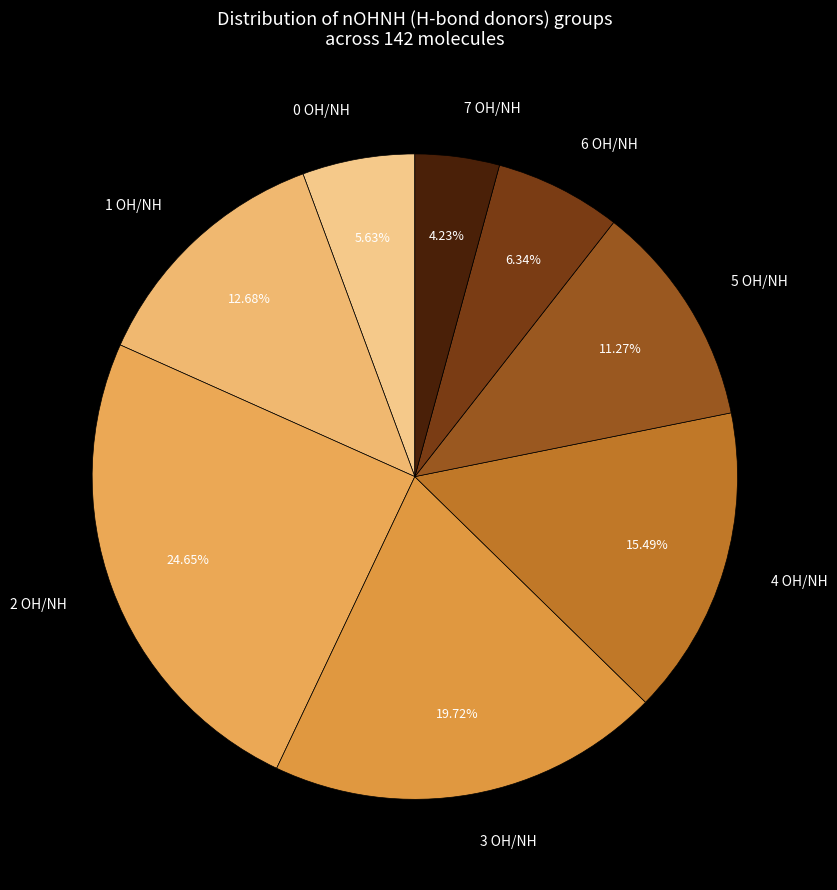

To the nearest percent, what portion does 5 represent?

11%